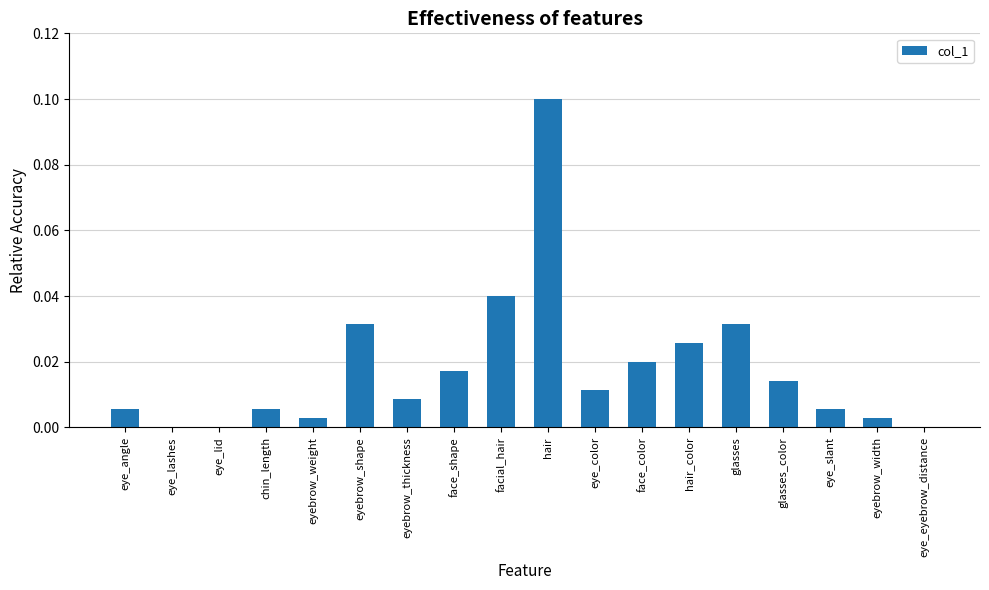

Which has a higher value, face_color or eye_slant?

face_color